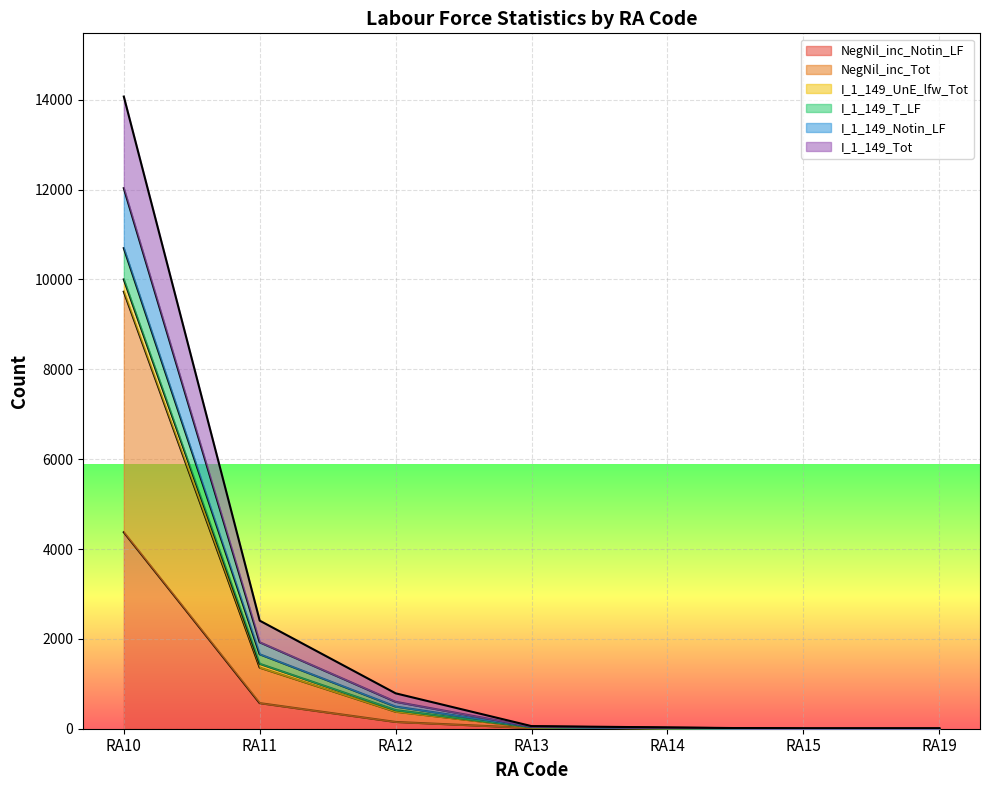

At which category is the sum across all series the highest?

RA10